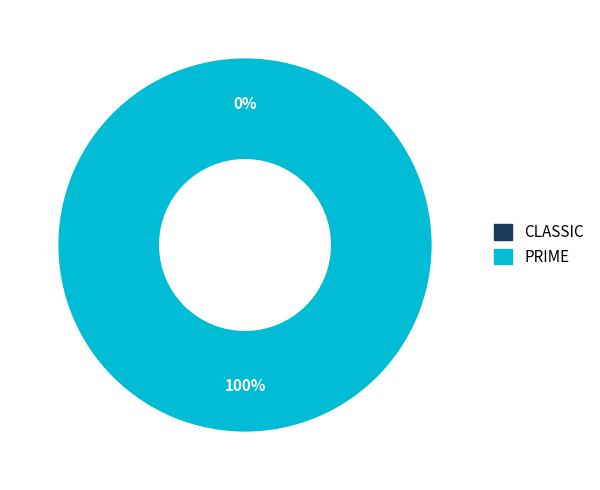

Which category has the smallest portion of the pie?

CLASSIC